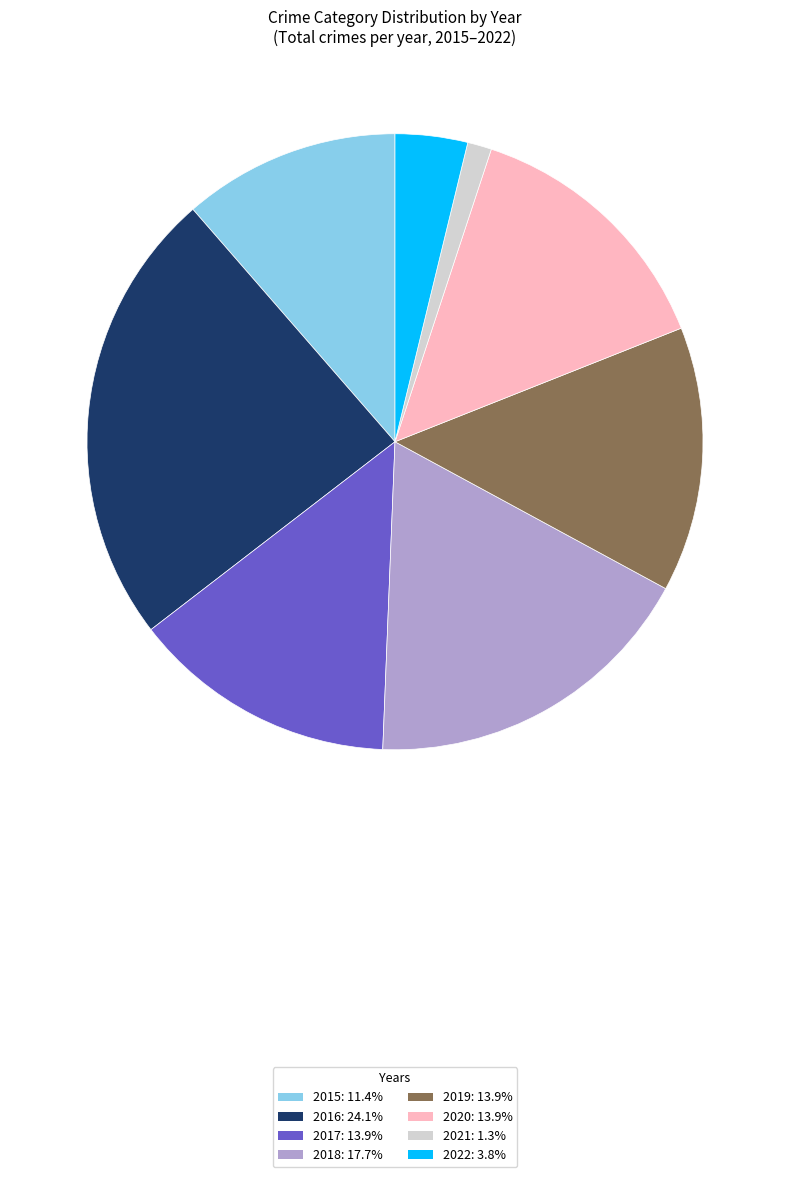

Approximately how many times larger is the value at 2020: 13.9% compared to 2017: 13.9%?

1.0